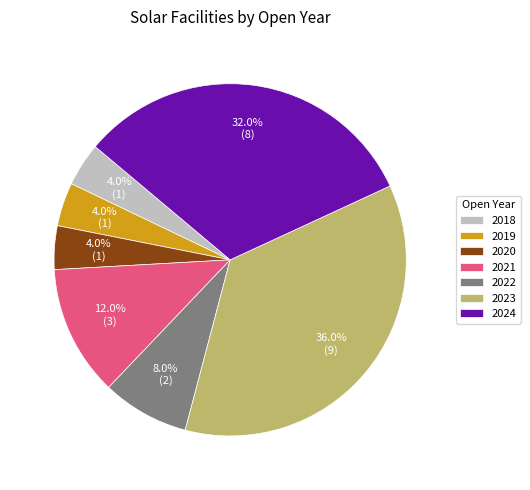

To the nearest percent, what is the combined percentage of 2024 and 2020?

36%